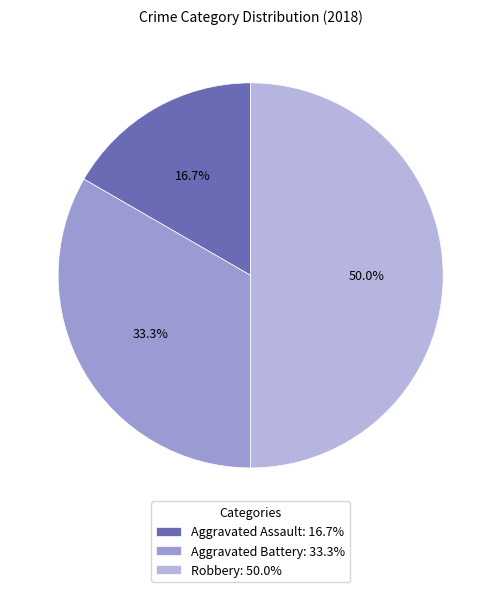

Is there any slice that represents more than half of the pie?

No